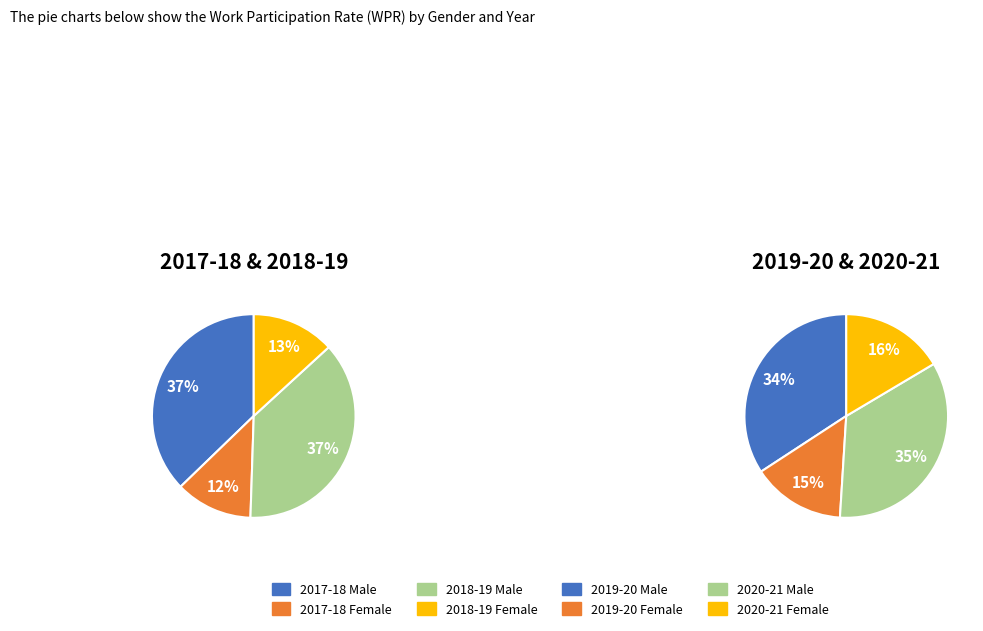

How many slices are in this pie chart?

8